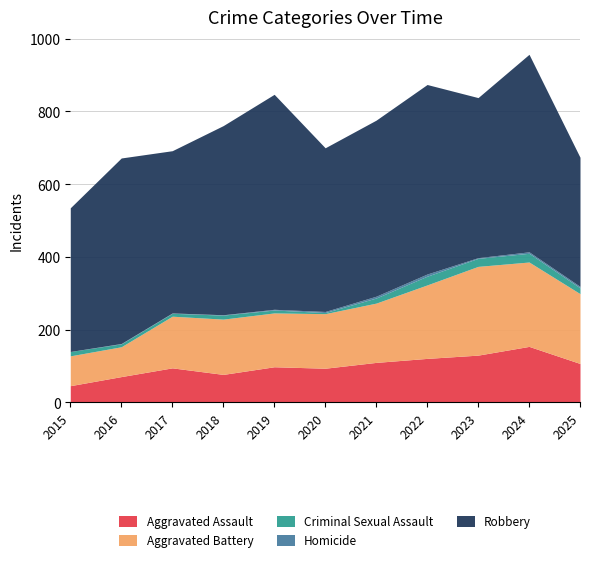

What is the difference between the highest and lowest values at 2025?

351